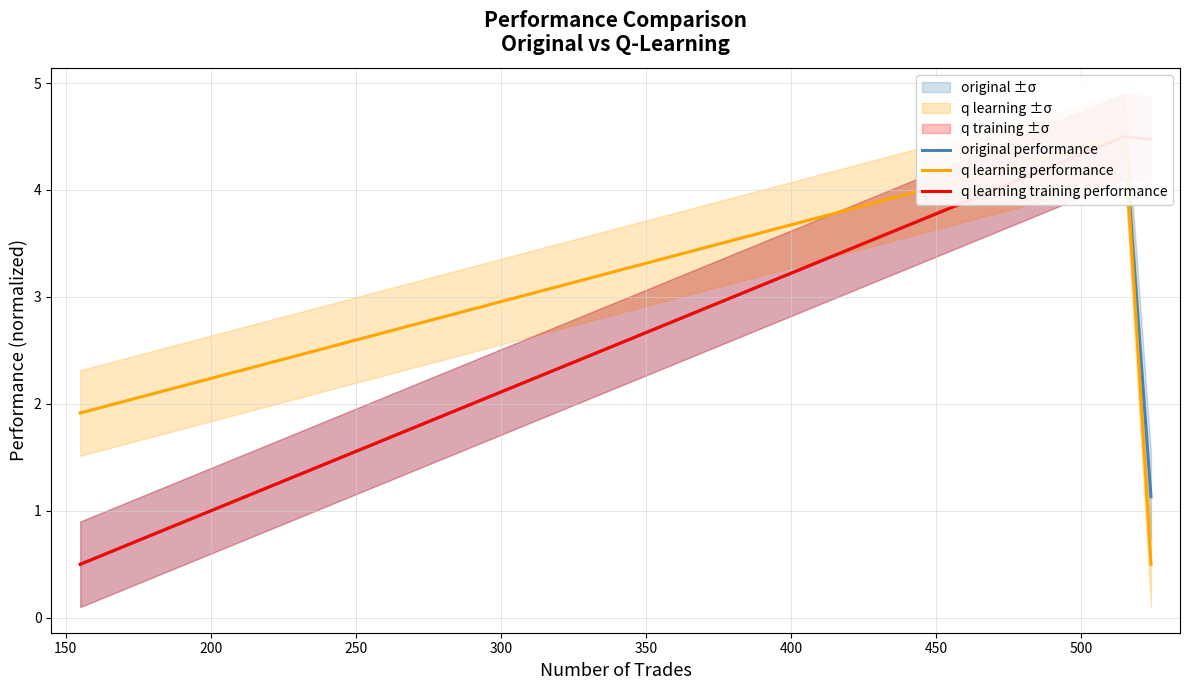

Does the chart have visible grid lines?

Yes